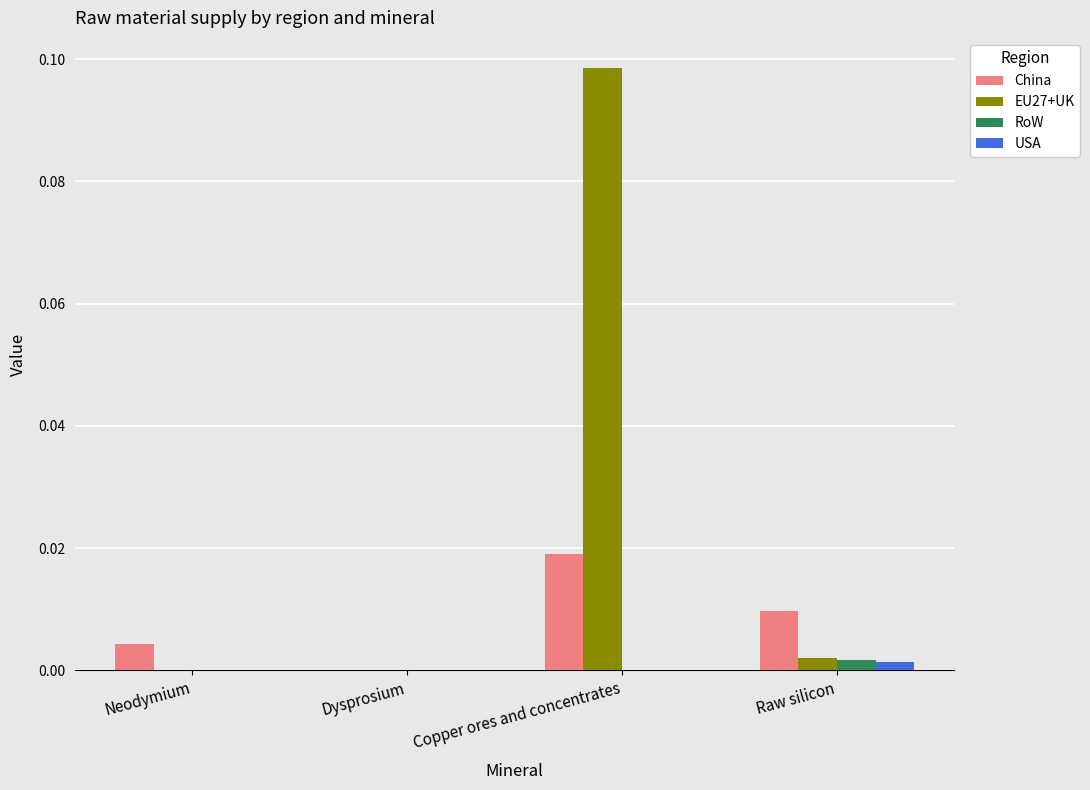

Does the chart contain stacked bars?

No